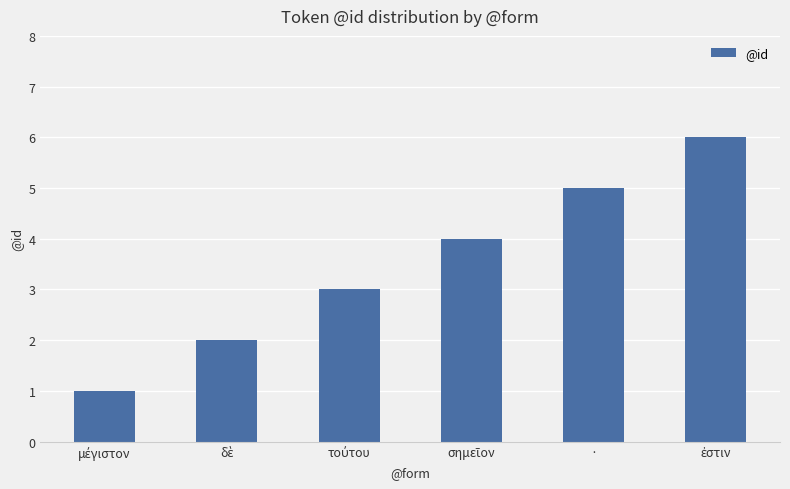

What is the greatest value displayed?

6